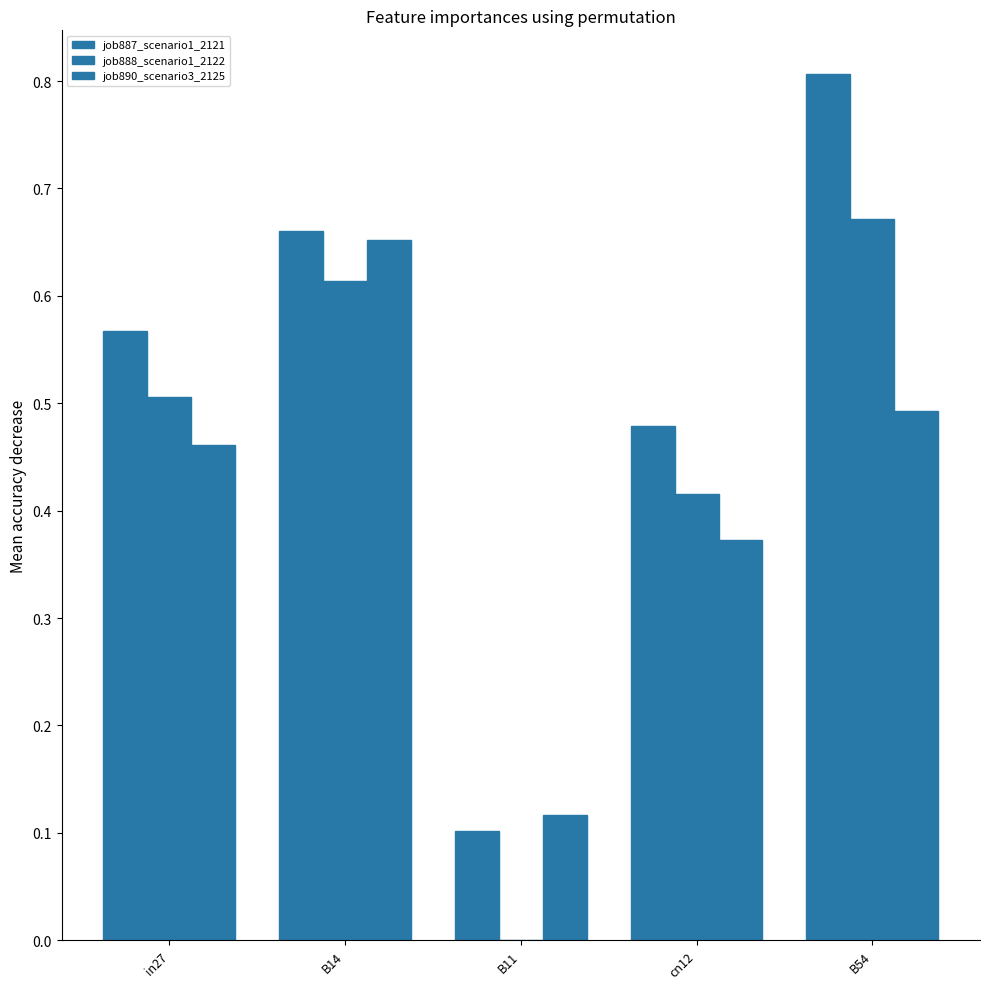

Reading left to right, list all the values displayed in this chart.

job887_scenario1_2121: in27=0.6	B14=0.7	B11=0.1	cn12=0.5	B54=0.8
job888_scenario1_2122: in27=0.5	B14=0.6	B11=0.0	cn12=0.4	B54=0.7
job890_scenario3_2125: in27=0.5	B14=0.7	B11=0.1	cn12=0.4	B54=0.5